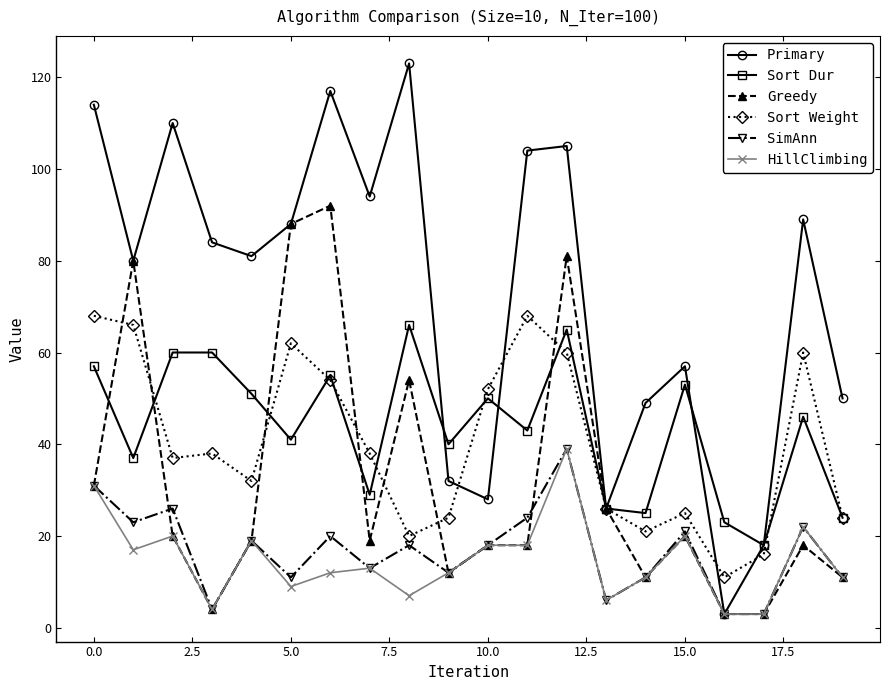

Which series has the widest spread of values?

Primary